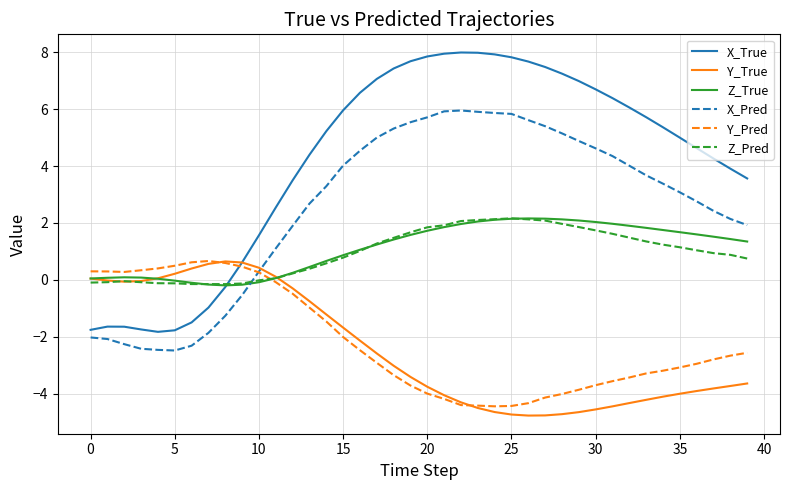

What is the lowest value of the X_True series?

-1.8